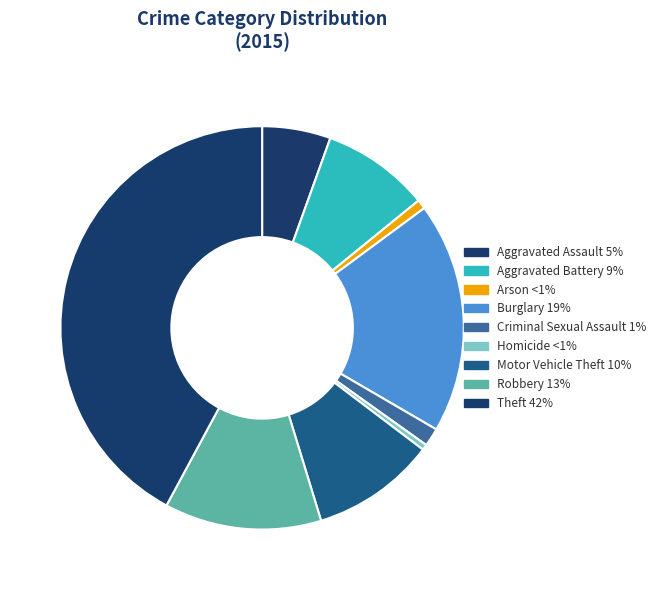

To the nearest percent, what portion does Motor Vehicle Theft represent?

10%